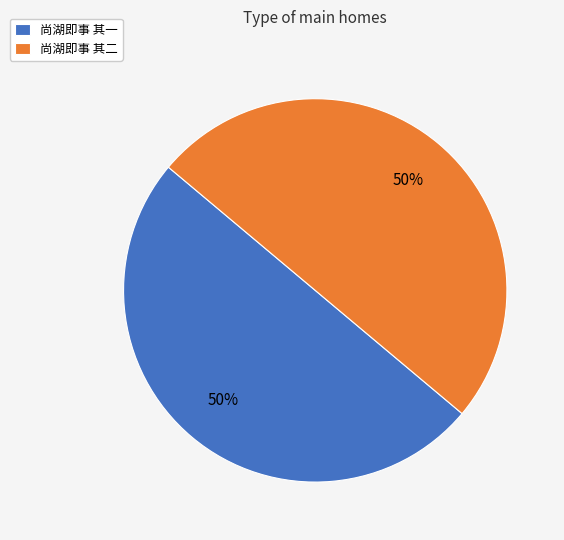

Combined, do 尚湖即事 其二 and 尚湖即事 其一 account for over 50%?

Yes